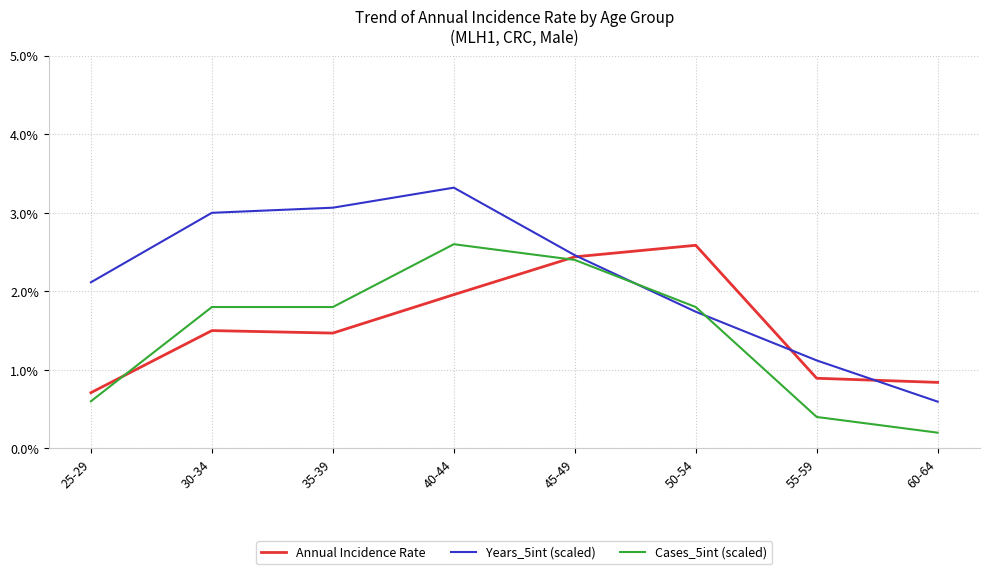

At which category does Cases_5int (scaled) reach its first local peak?

40-44